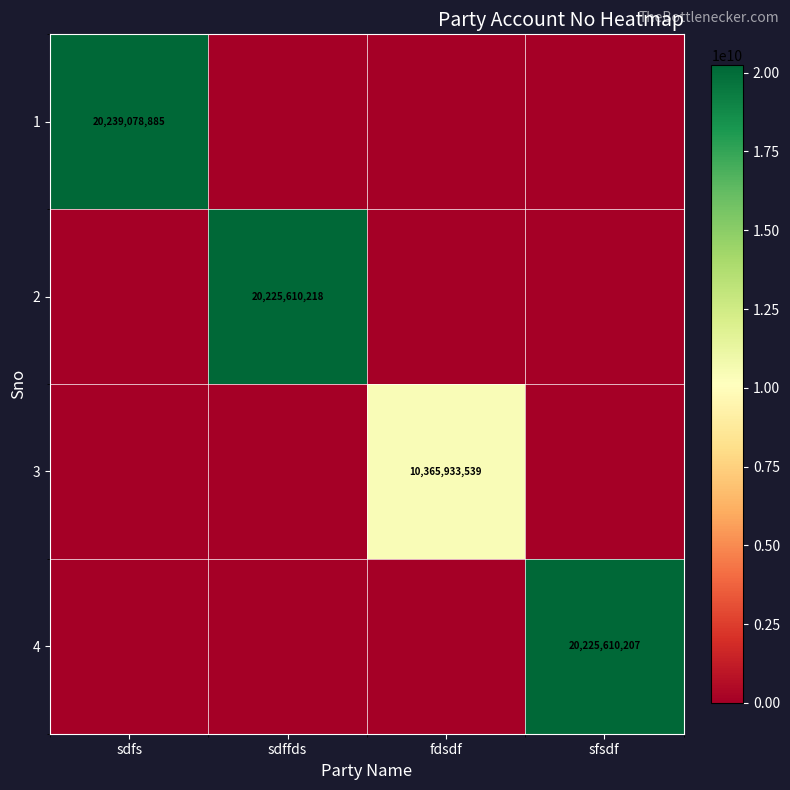

What is the average value of the 3 series?

2591483385